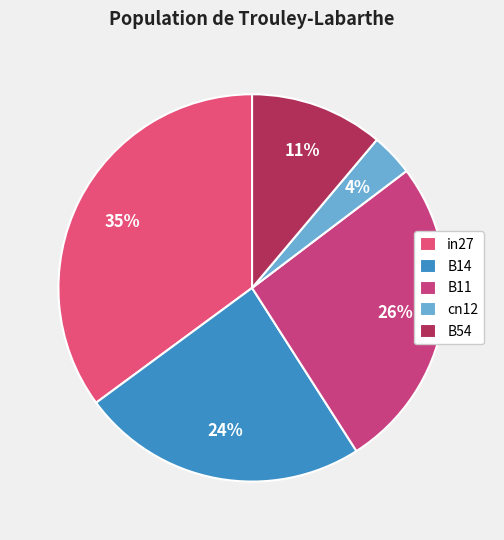

How many segments does this pie chart have?

5